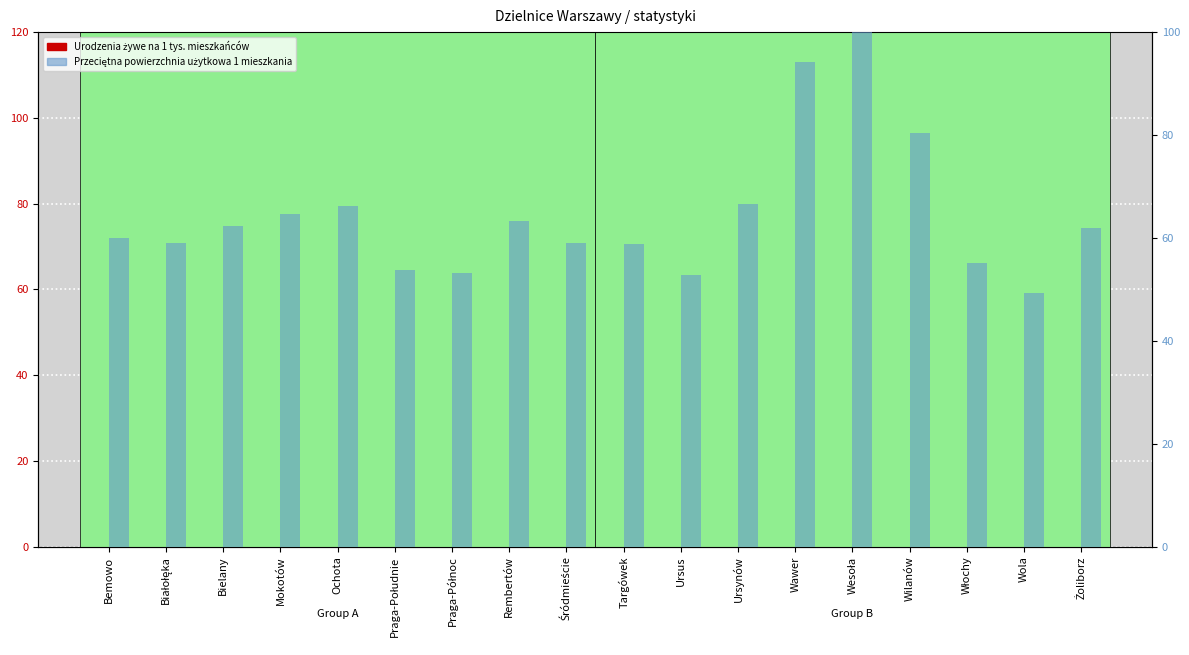

What is the minimum value for Przeciętna powierzchnia użytkowa 1 mieszkania?

49.3